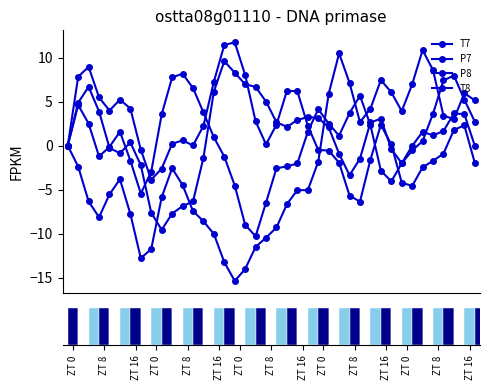

What are all the series names shown in the legend?

T7, P7, P8, T8